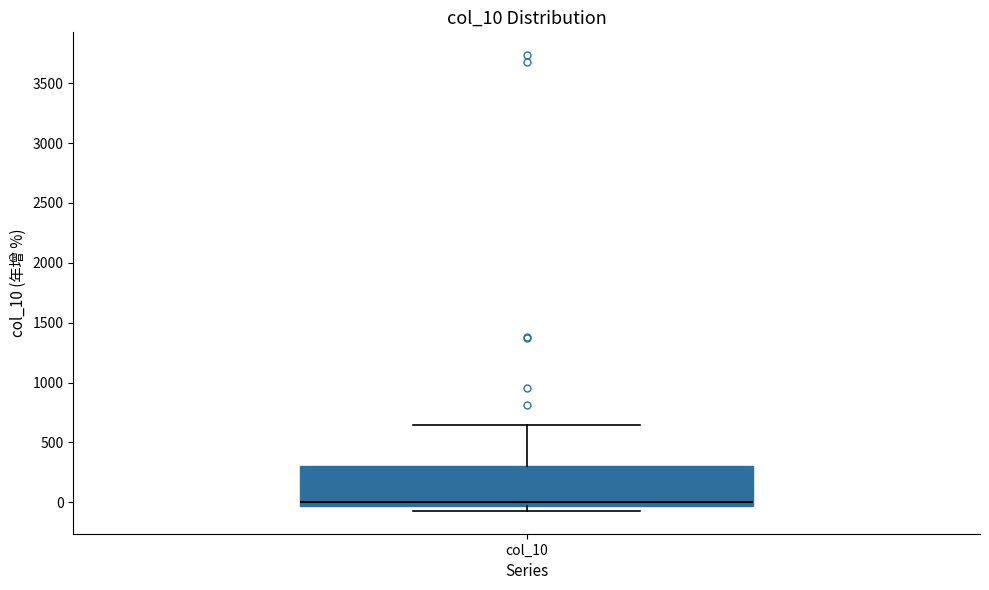

Where does the median line of the box for col_10 sit on the y-axis? The values are not printed on the chart, so give them approximately, as read against the axis.

0